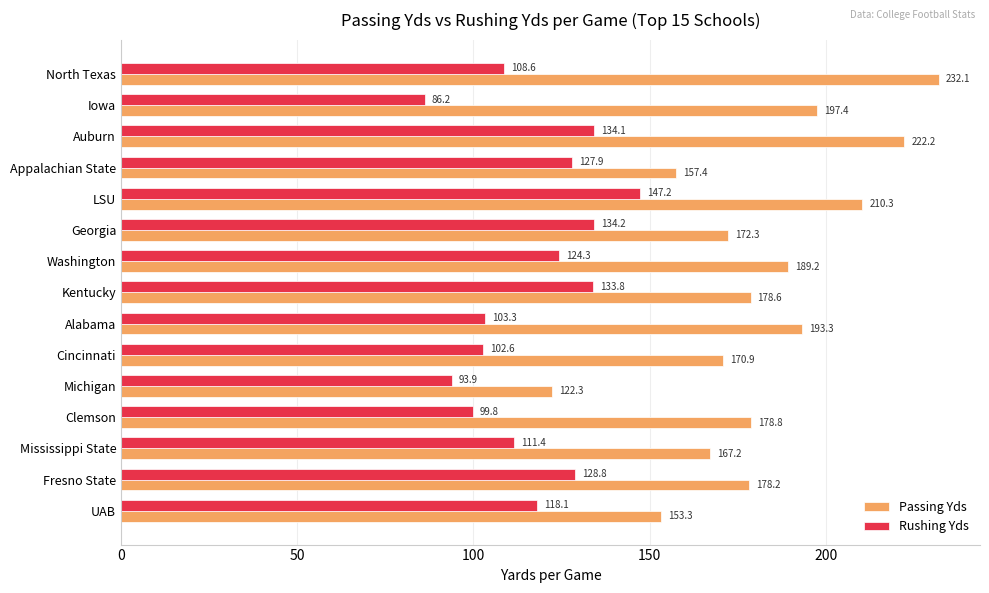

At which label does Rushing Yds reach its peak?

LSU